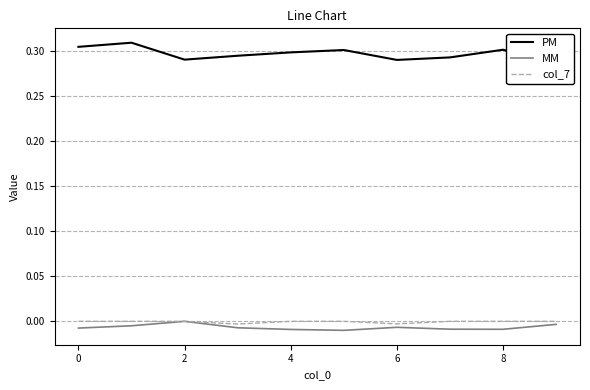

Is it true that col_7 equals 0.0 at 4?

True